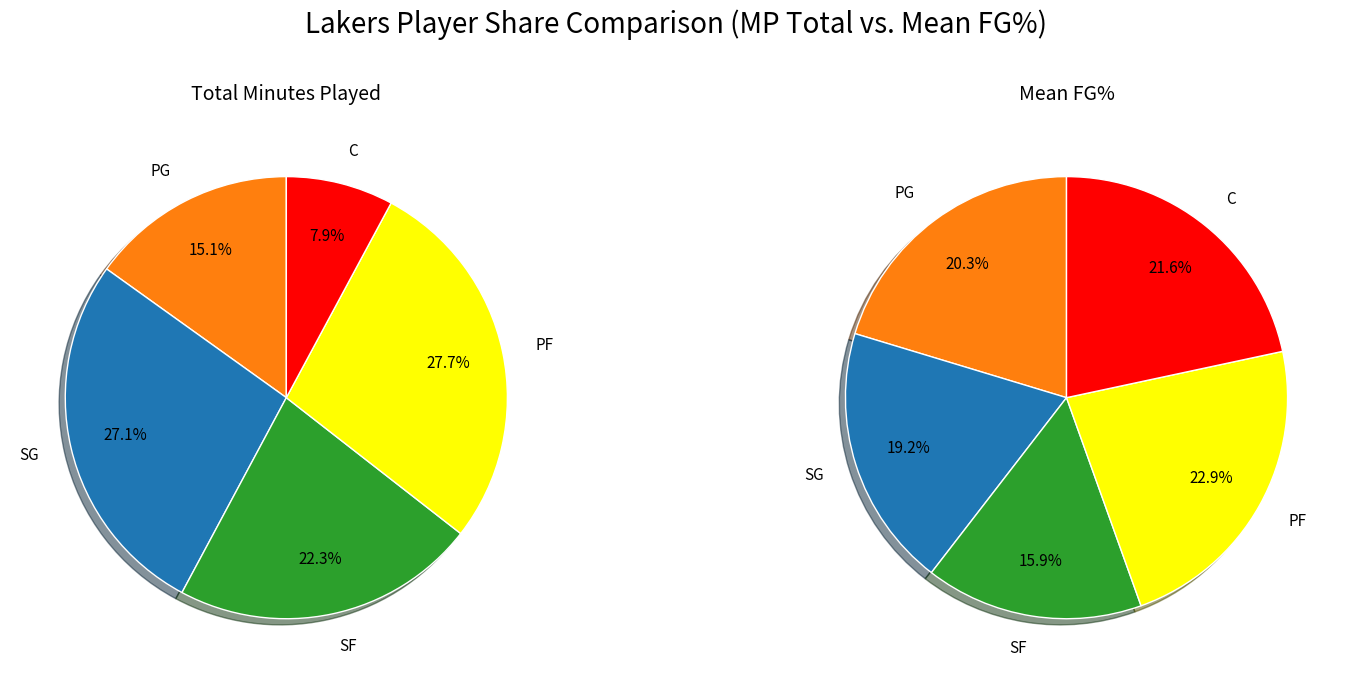

Is there a majority slice in this chart?

No